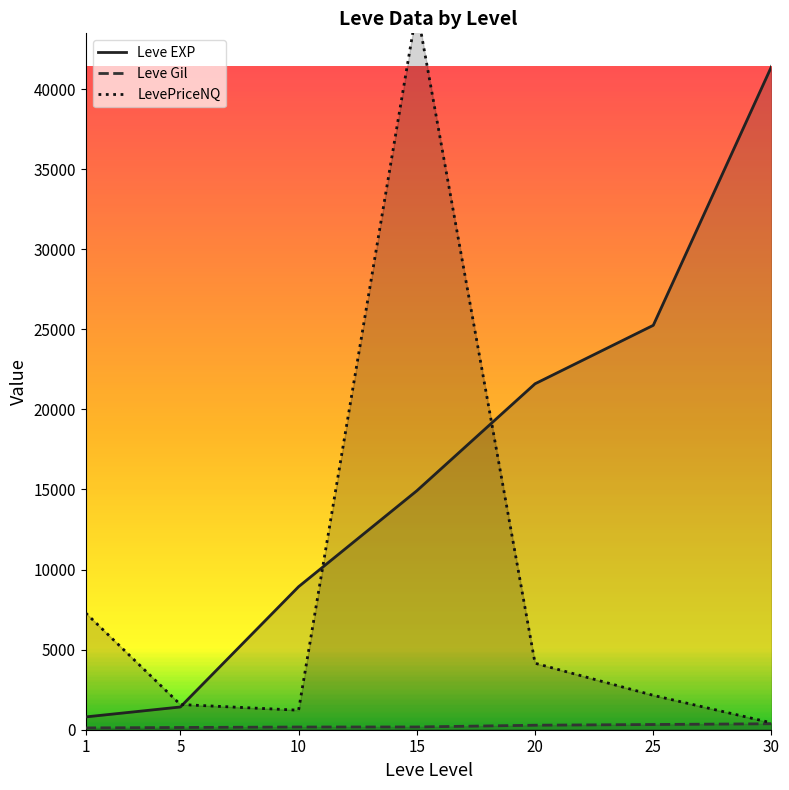

How many lines are shown in the chart?

3